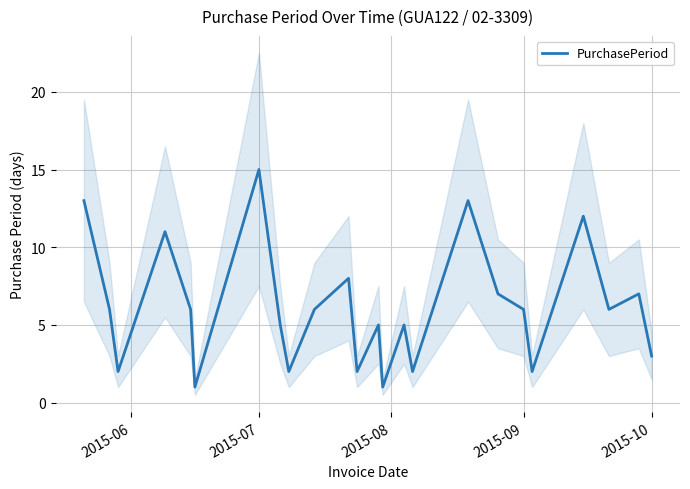

True or false: PurchasePeriod has a value of 5 at 2015-10.

False